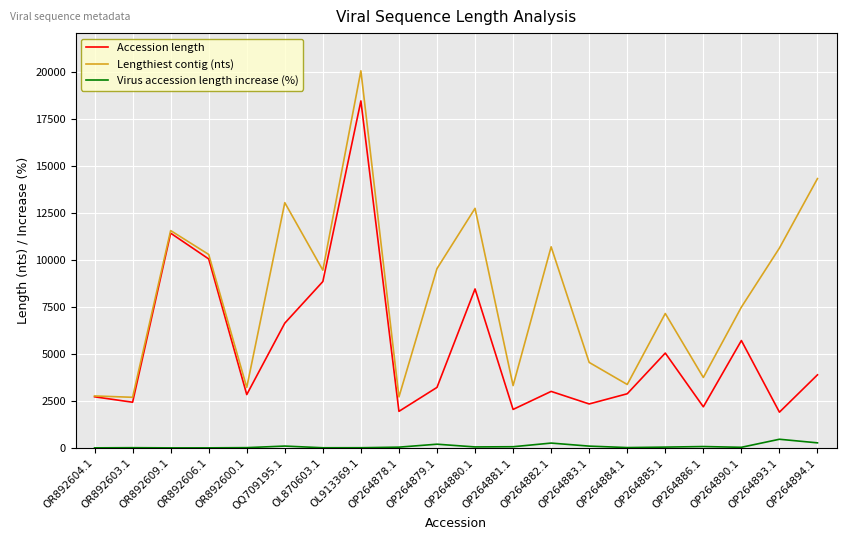

Which series changed the most between OP264881.1 and OP264893.1?

Lengthiest contig (nts)